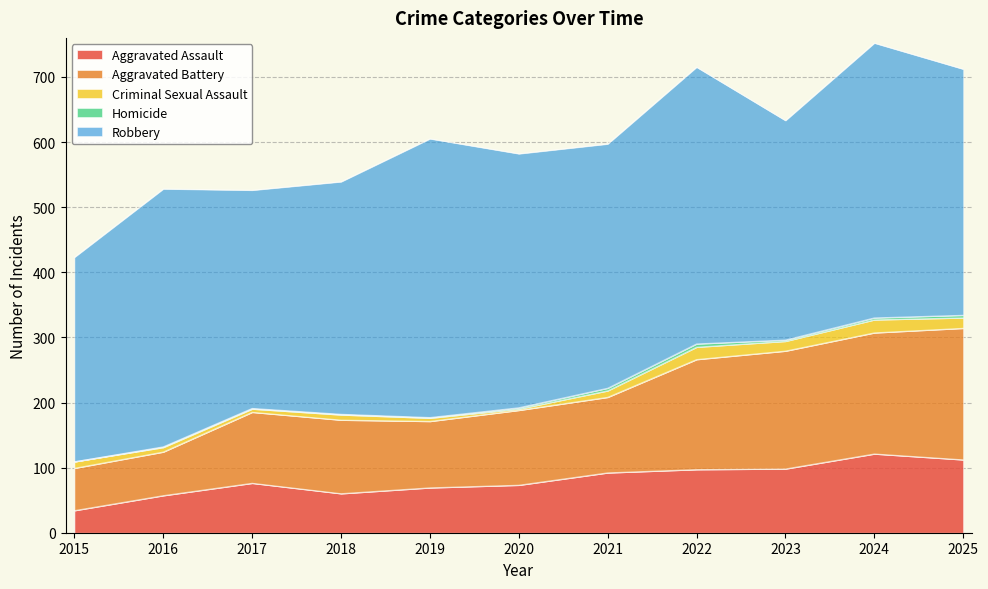

True or false: Homicide and Robbery cross at least once.

False